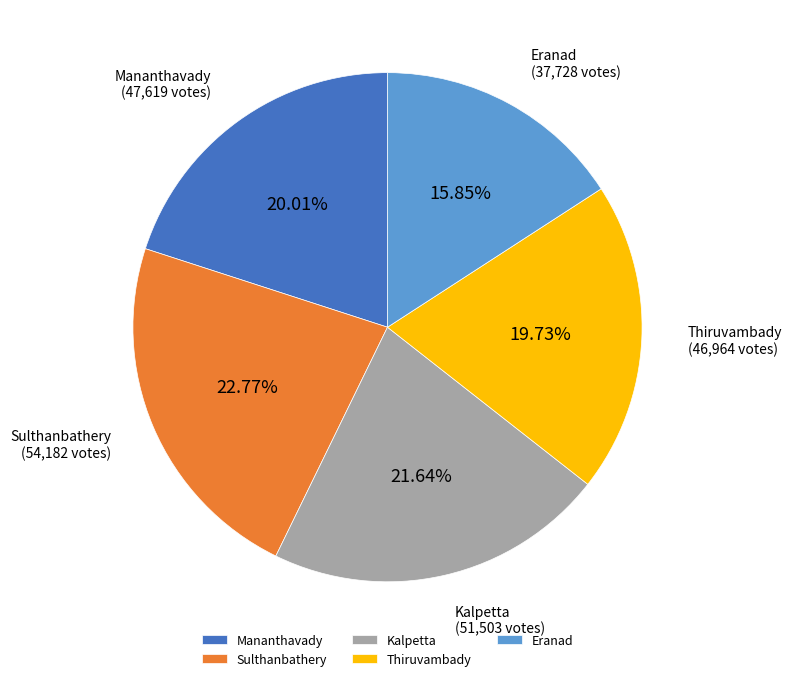

How many segments does this pie chart have?

5